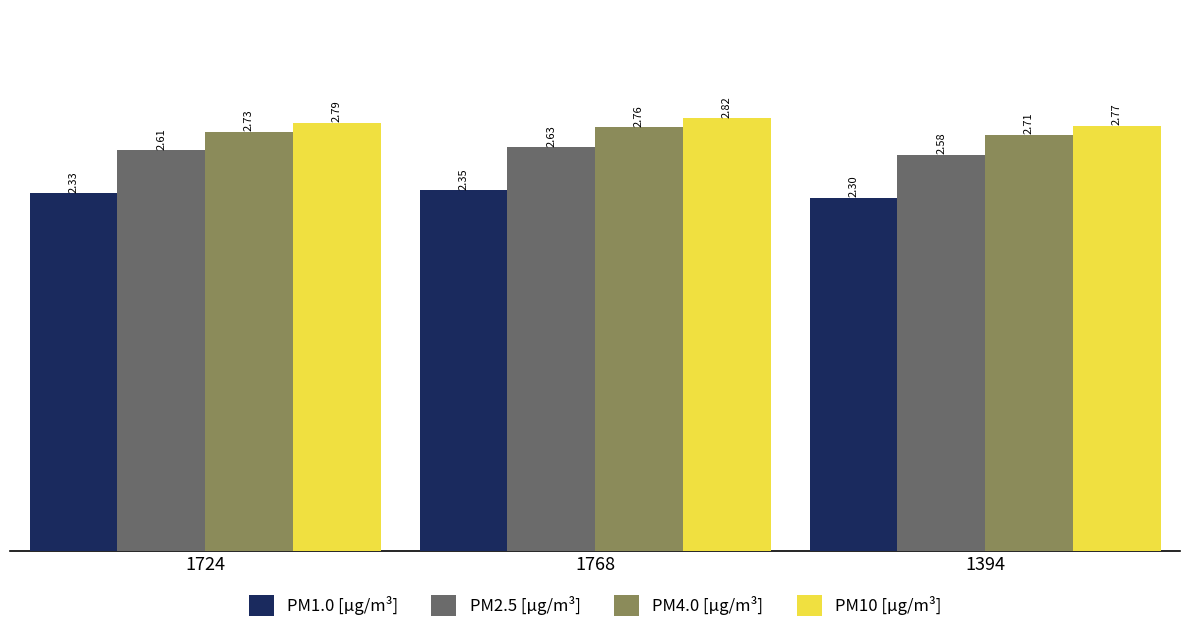

What are all the series names shown in the legend?

PM1.0 [μg/m³], PM2.5 [μg/m³], PM4.0 [μg/m³], PM10 [μg/m³]